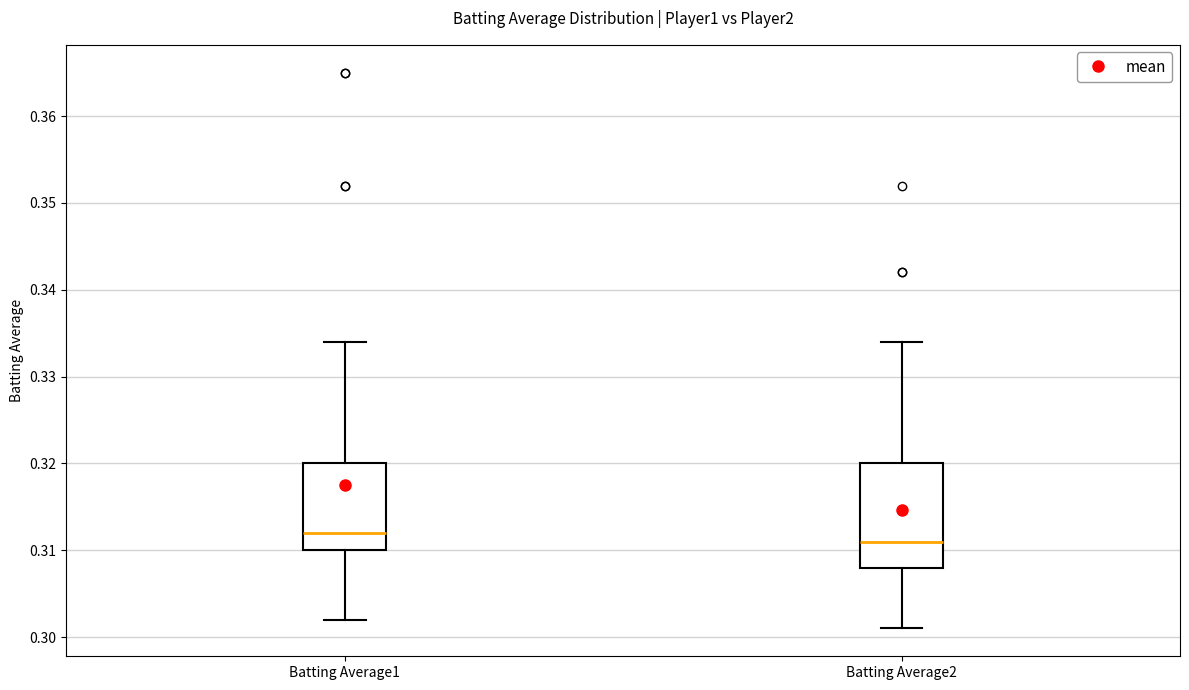

Reading left to right, read every box against the y-axis: the position of its median line, the range the box covers, and the ends of its whiskers. The values are not printed on the chart, so give them approximately, as read against the axis.

Batting Average1: median 0.312, box 0.310 to 0.320, whiskers 0.302 to 0.334
Batting Average2: median 0.311, box 0.308 to 0.320, whiskers 0.301 to 0.334